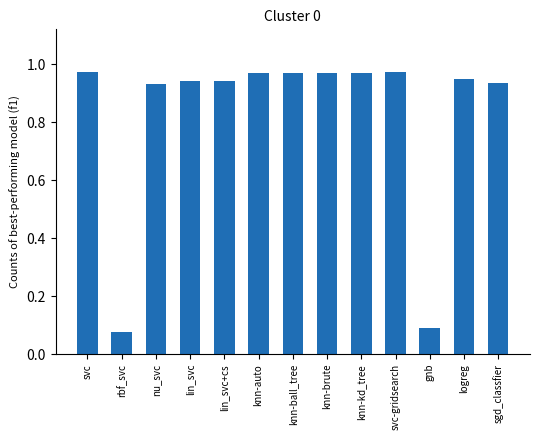

What is the sum of all values?

10.7